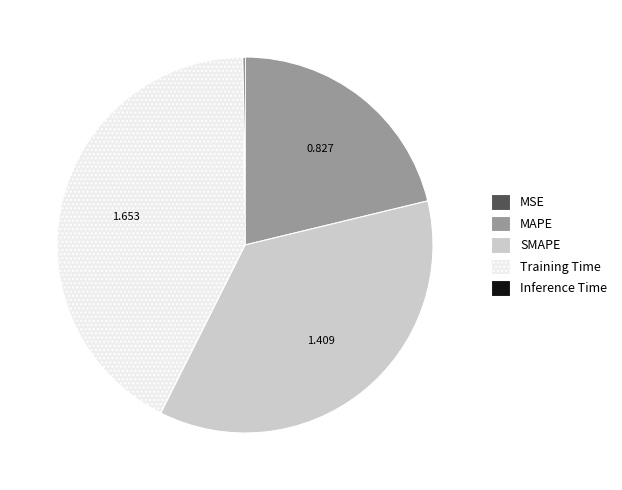

Do MAPE and Training Time together represent more than half of the pie?

Yes